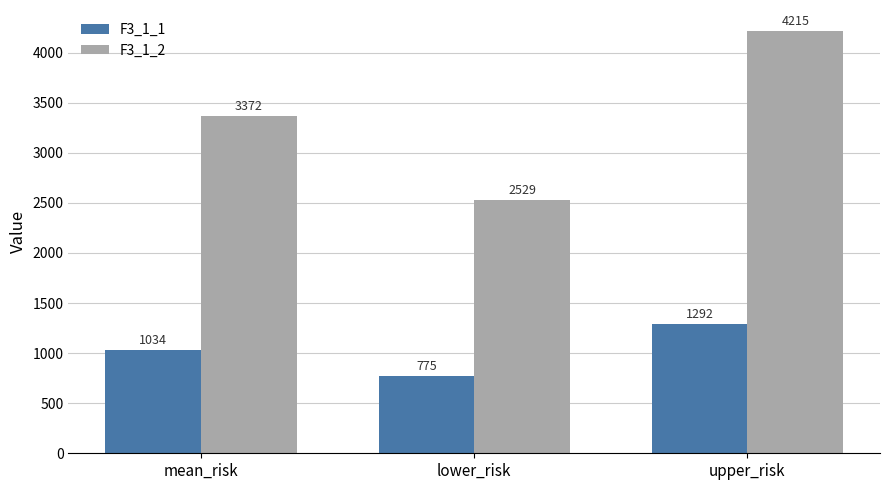

How many values in the F3_1_2 series exceed 3371?

2